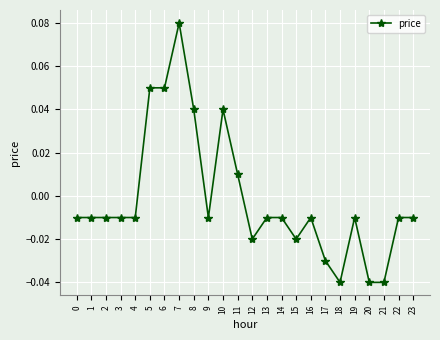

True or false: there are more than 2 points higher than both neighbors.

True